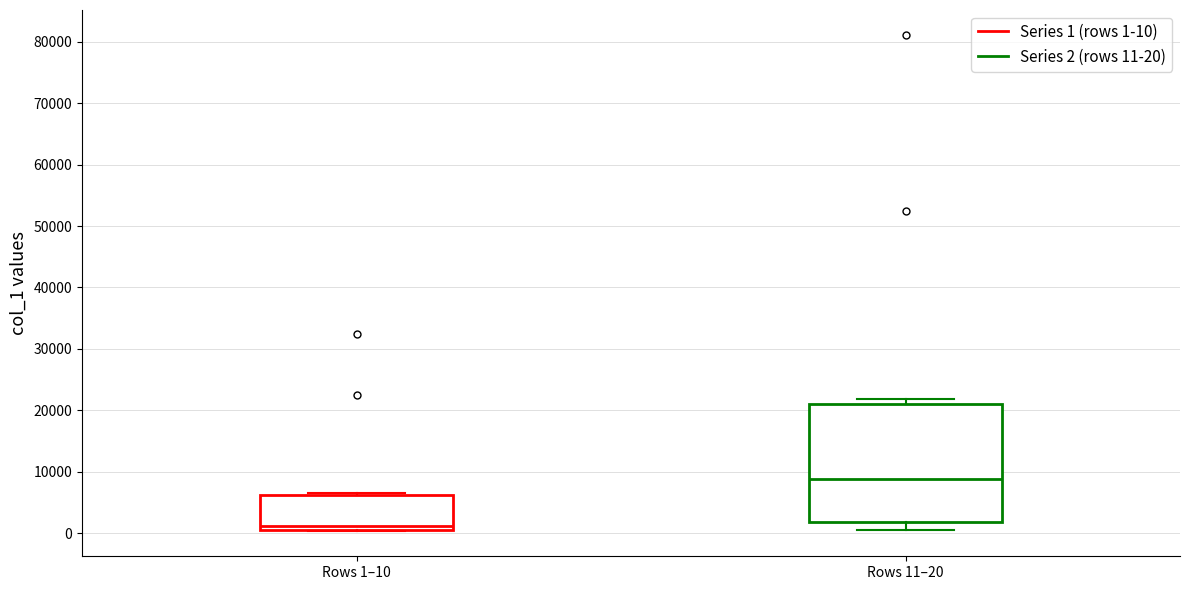

Where is the upper edge of the box for Rows 1–10 on the y-axis? The values are not printed on the chart, so give them approximately, as read against the axis.

6000